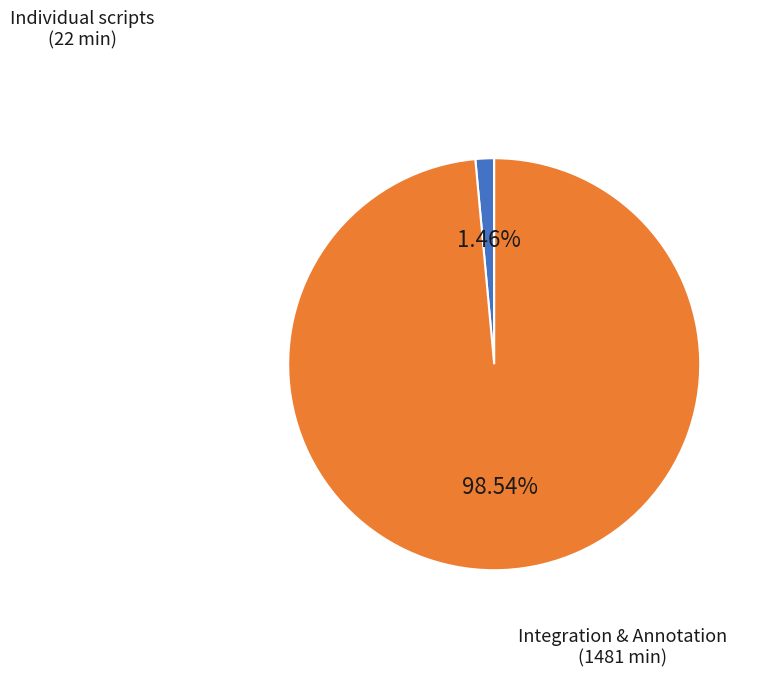

Does any single category account for the majority?

Yes